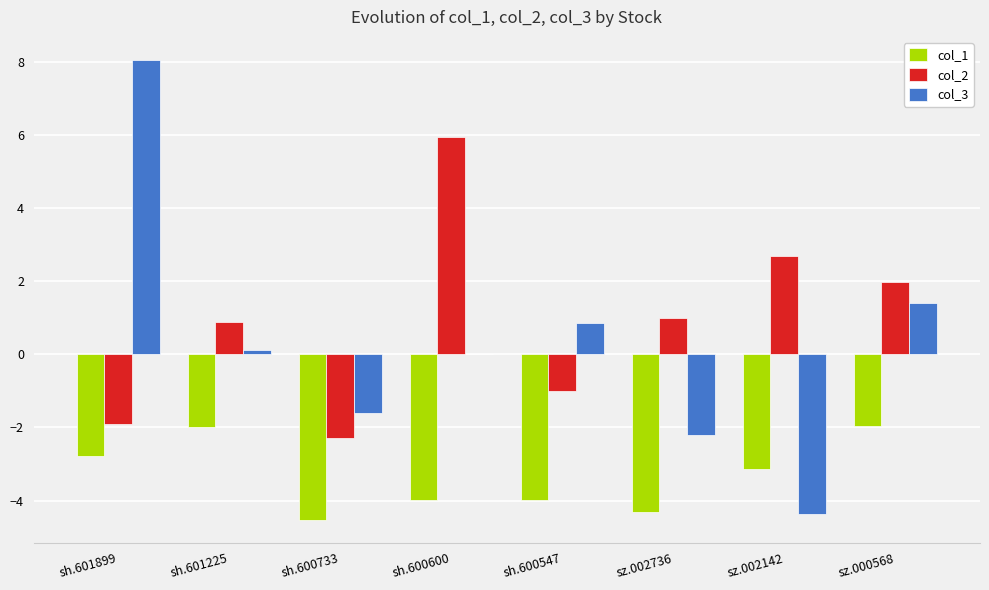

Reading left to right, what are all the values shown in this chart?

col_1: -2.8	-2.0	-4.5	-4.0	-4.0	-4.3	-3.1	-2.0
col_2: -1.9	0.9	-2.3	6.0	-1.0	1.0	2.7	2.0
col_3: 8.1	0.1	-1.6	0.0	0.9	-2.2	-4.4	1.4